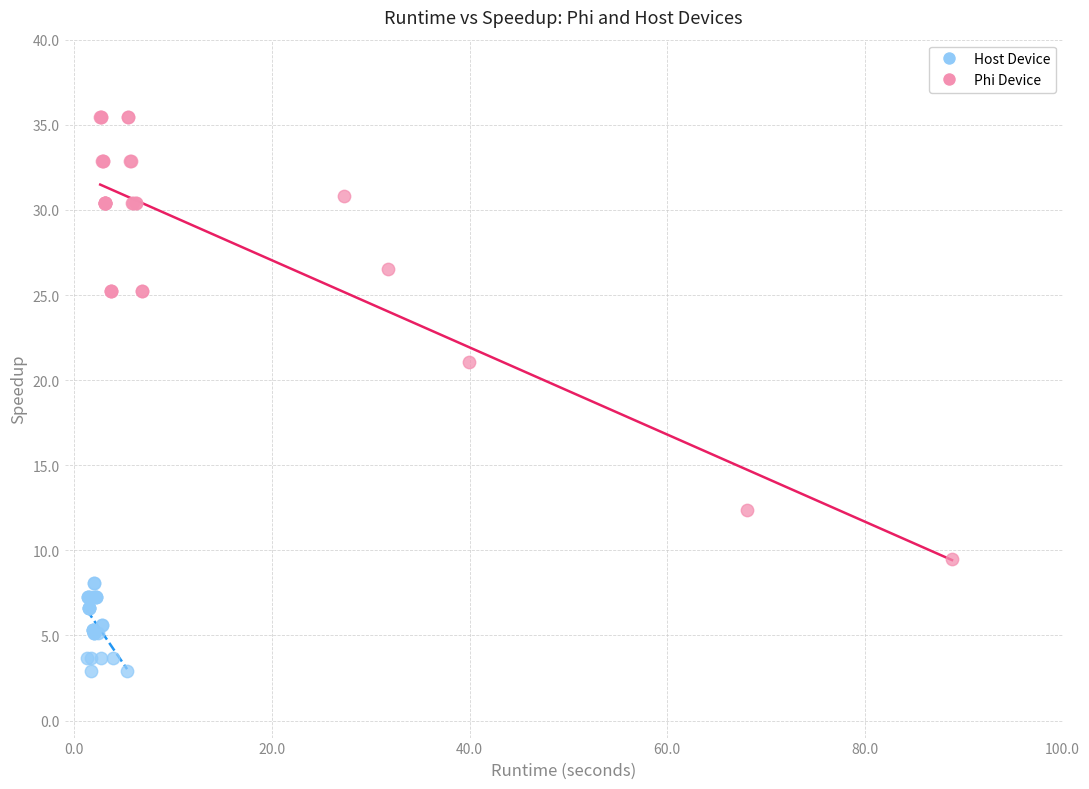

Which series has the largest Y range (max minus min)?

Phi Device